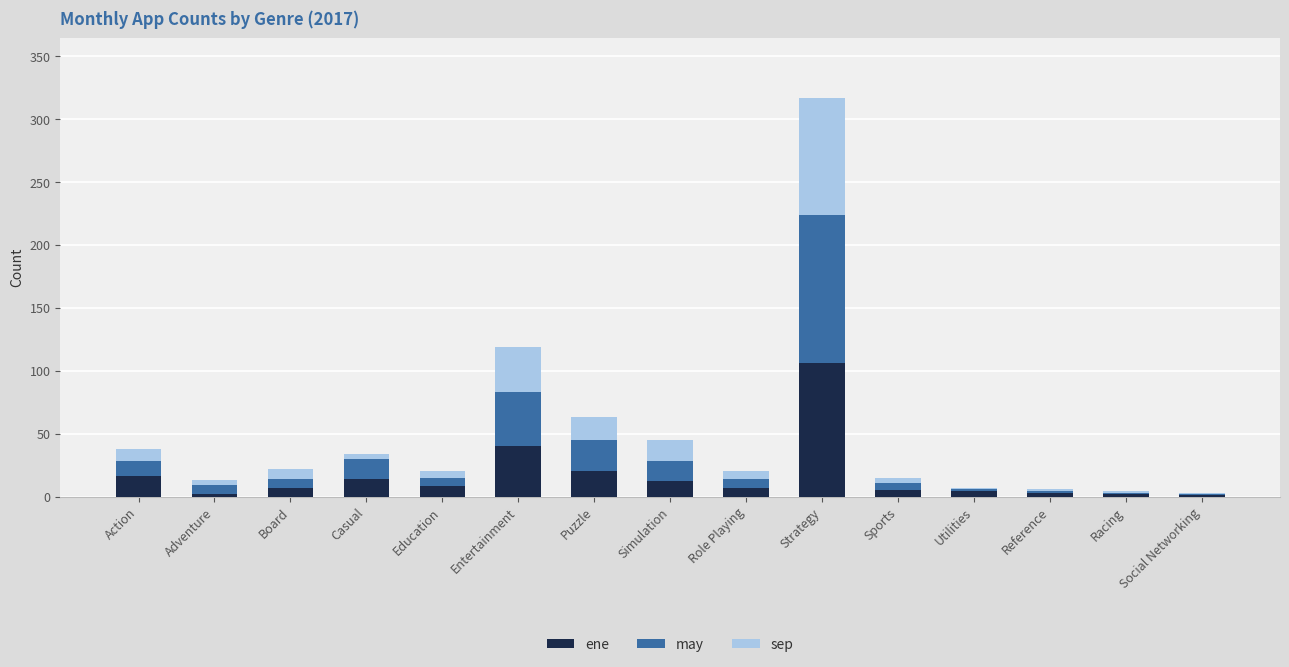

What is the sum of the ene values at Strategy and Simulation?

118